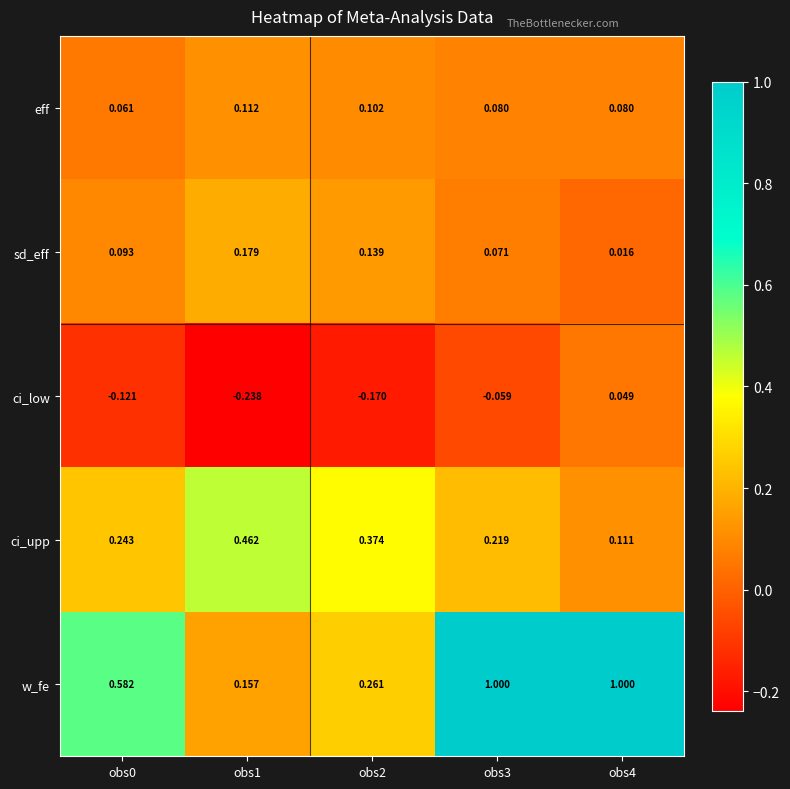

At which category is the sum across all series the highest?

obs3